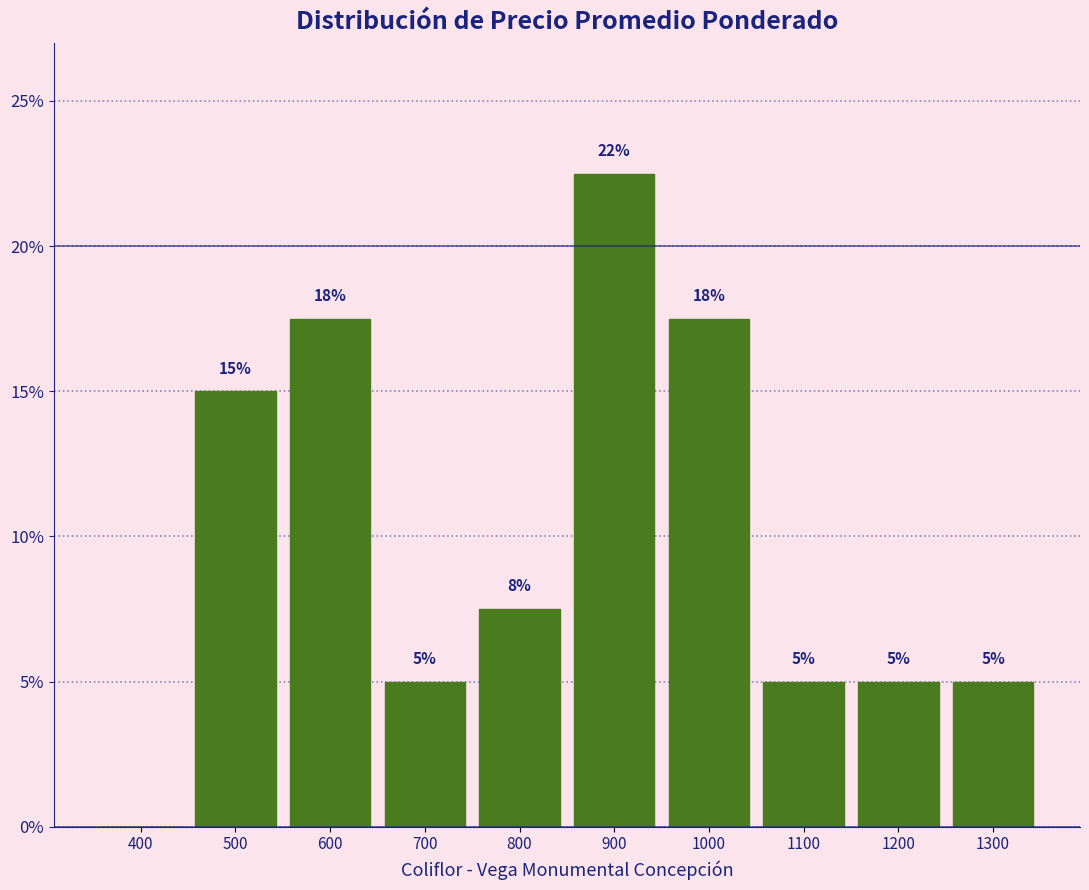

At which category does the chart reach its peak across all series?

900